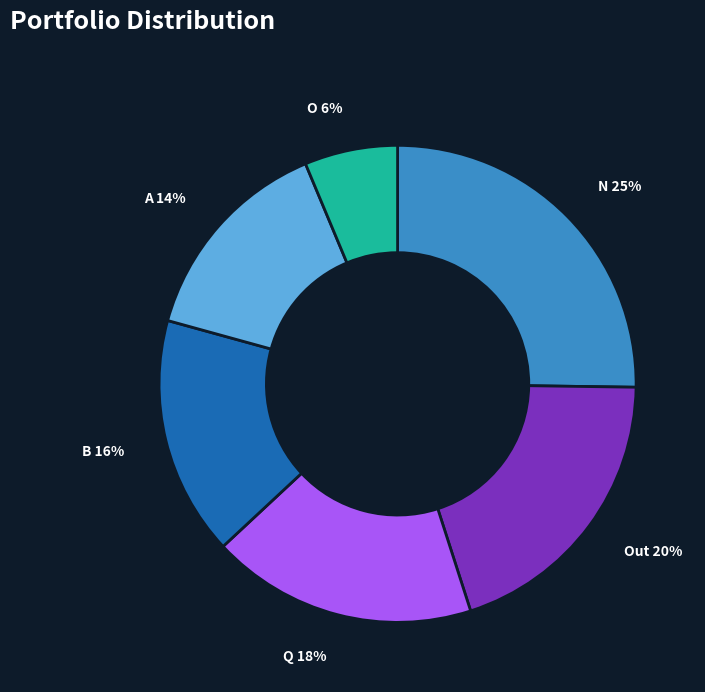

What percentage is the Q slice, to the nearest percent?

18%